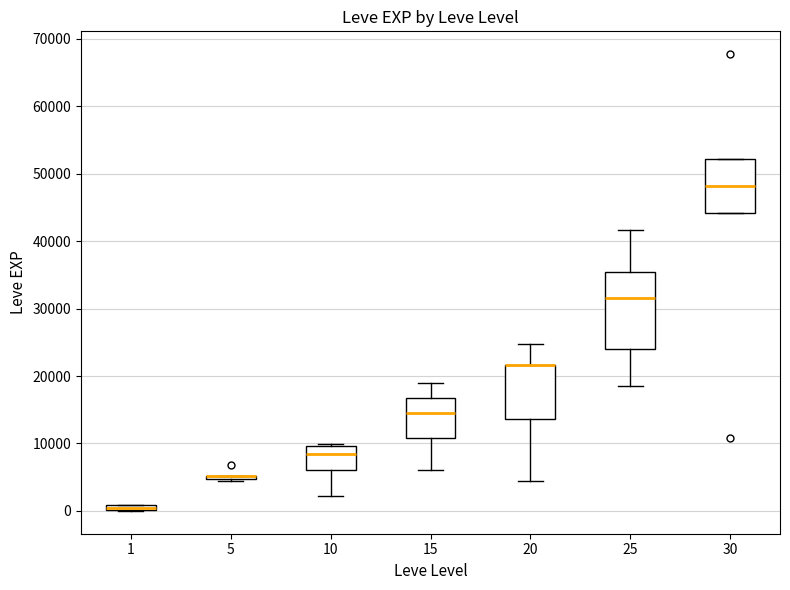

Comparing the boxes themselves (not the whiskers), which one is the tallest?

25